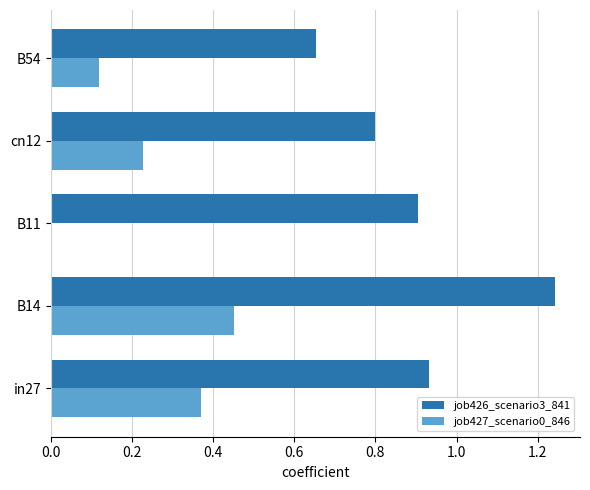

Which series changed the most between in27 and B11?

job427_scenario0_846